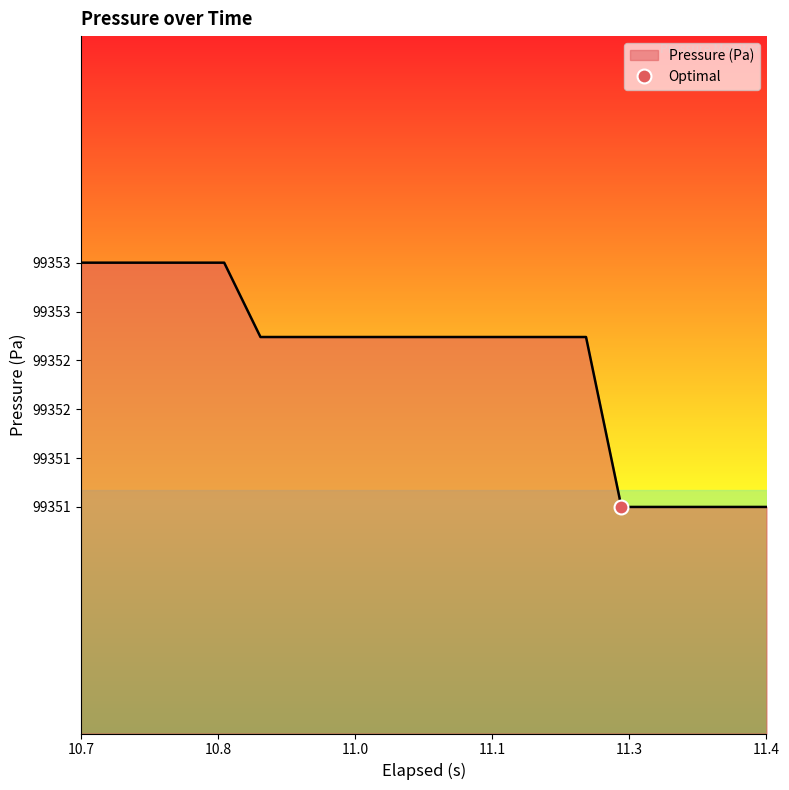

What is the maximum value shown in the chart?

99353.2